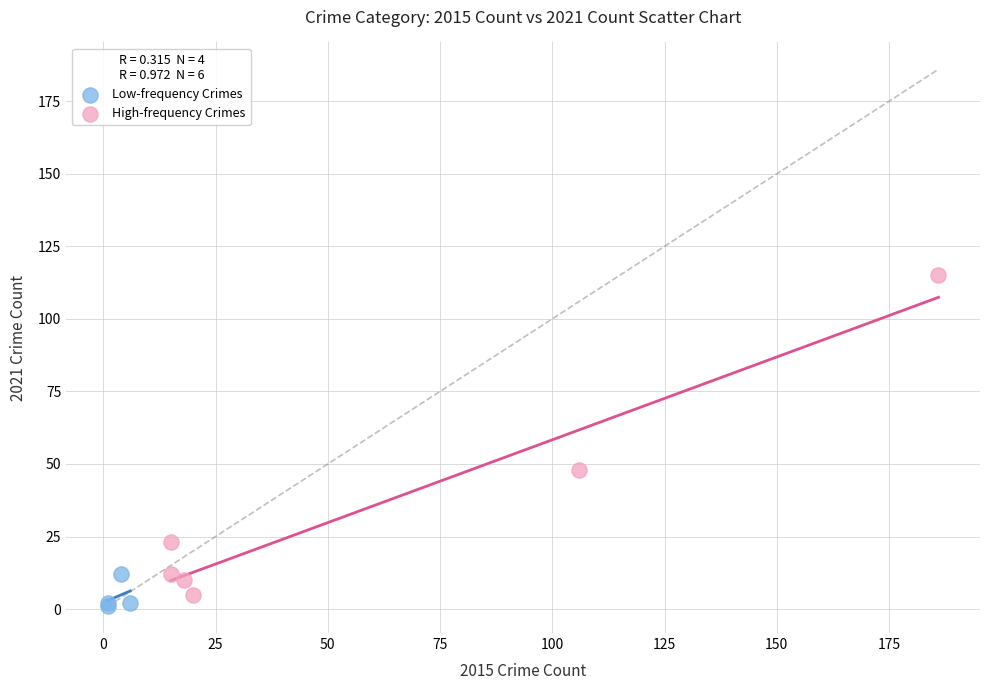

Which series contains the highest Y value?

High-frequency Crimes